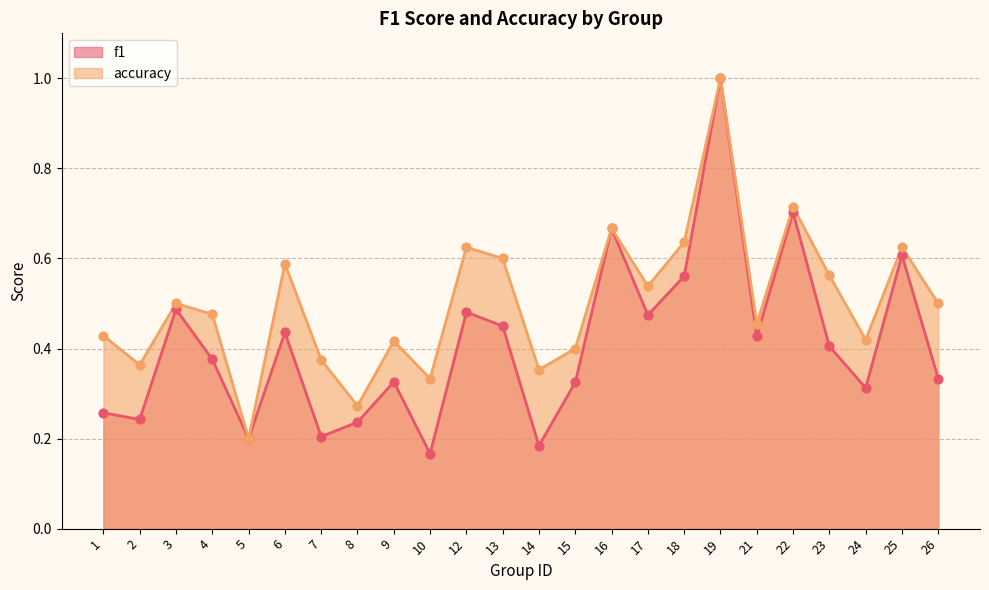

Which series contains the lowest Y value?

f1